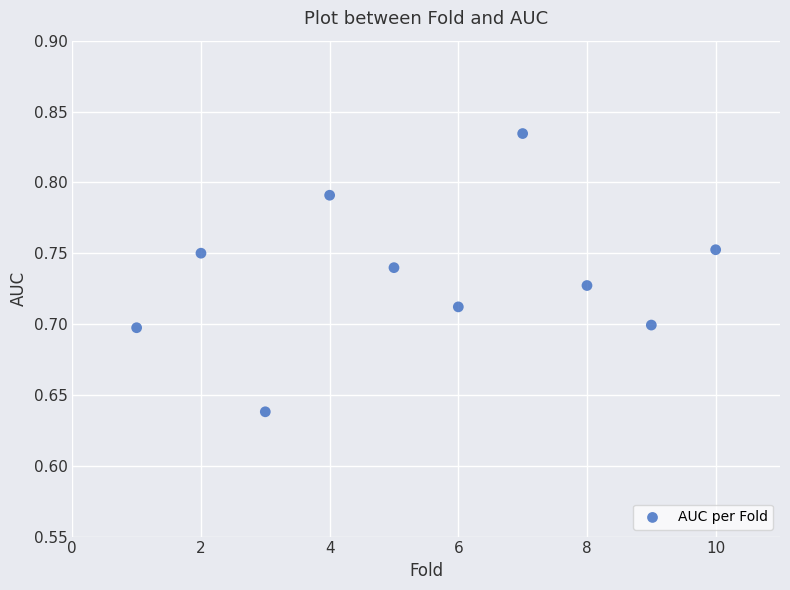

What is the range of X values (max minus min)?

9.0